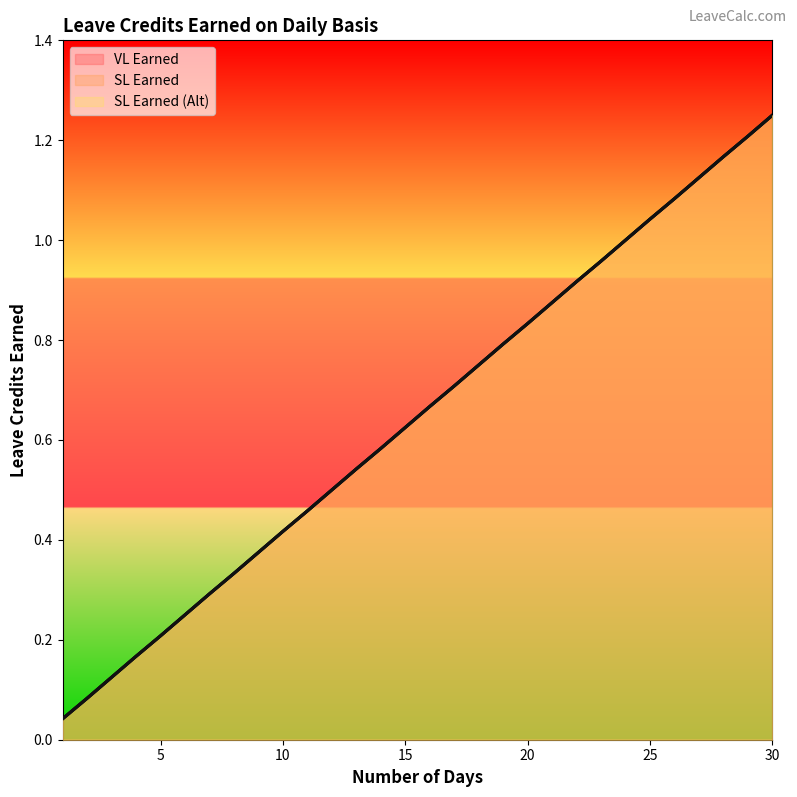

Reading right to left, what are all the values shown in this chart?

VL Earned: 30=1.2	29=1.2	28=1.2	27=1.1	26=1.1	25=1.0	24=1.0	23=1.0	22=0.9	21=0.9	20=0.8	19=0.8	18=0.8	17=0.7	16=0.7	15=0.6	14=0.6	13=0.5	12=0.5	11=0.5	10=0.4	9=0.4	8=0.3	7=0.3	6=0.2	5=0.2	4=0.2	3=0.1	2=0.1	1=0.0
SL Earned: 30=1.2	29=1.2	28=1.2	27=1.1	26=1.1	25=1.0	24=1.0	23=1.0	22=0.9	21=0.9	20=0.8	19=0.8	18=0.8	17=0.7	16=0.7	15=0.6	14=0.6	13=0.5	12=0.5	11=0.5	10=0.4	9=0.4	8=0.3	7=0.3	6=0.2	5=0.2	4=0.2	3=0.1	2=0.1	1=0.0
SL Earned (Alt): 30=1.2	29=1.2	28=1.2	27=1.1	26=1.1	25=1.0	24=1.0	23=1.0	22=0.9	21=0.9	20=0.8	19=0.8	18=0.8	17=0.7	16=0.7	15=0.6	14=0.6	13=0.5	12=0.5	11=0.5	10=0.4	9=0.4	8=0.3	7=0.3	6=0.2	5=0.2	4=0.2	3=0.1	2=0.1	1=0.0